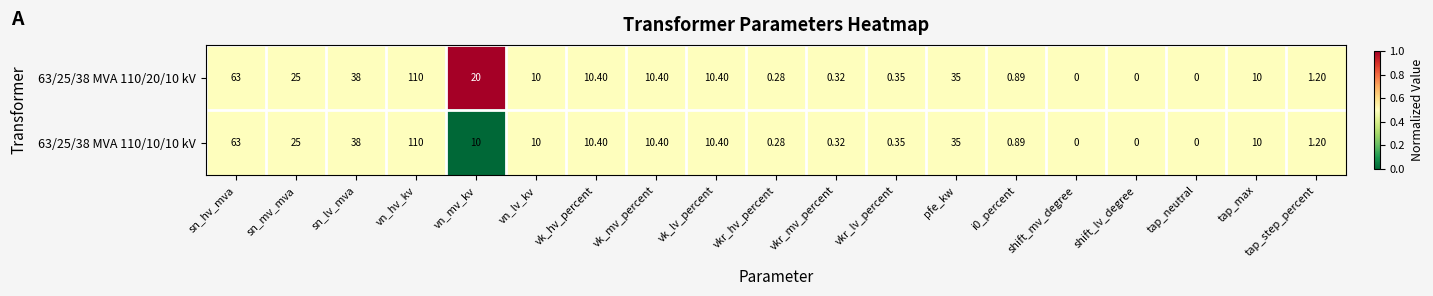

Which label corresponds to the largest value in the chart?

vn_hv_kv